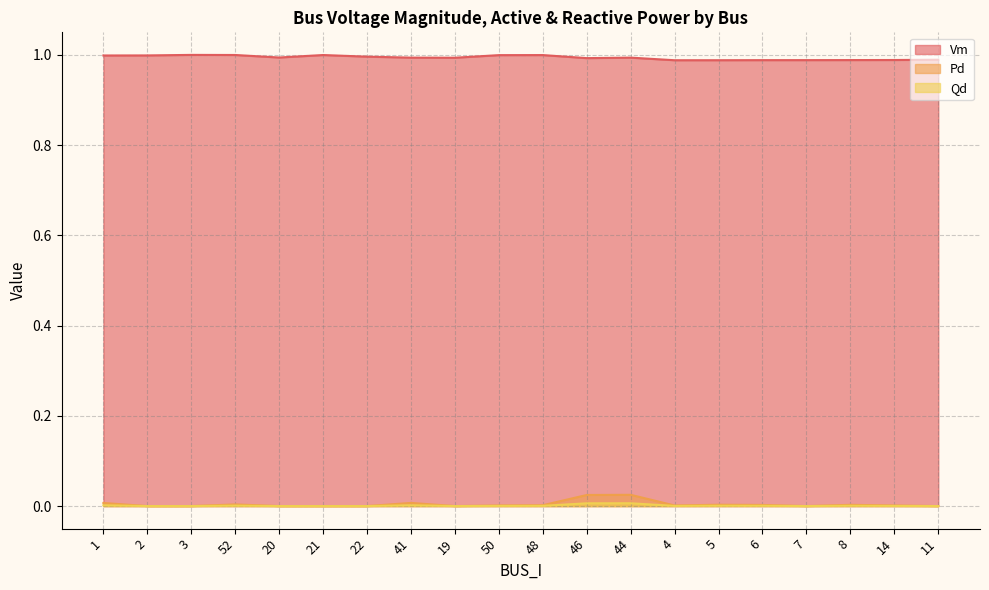

How many lines are shown in the chart?

3